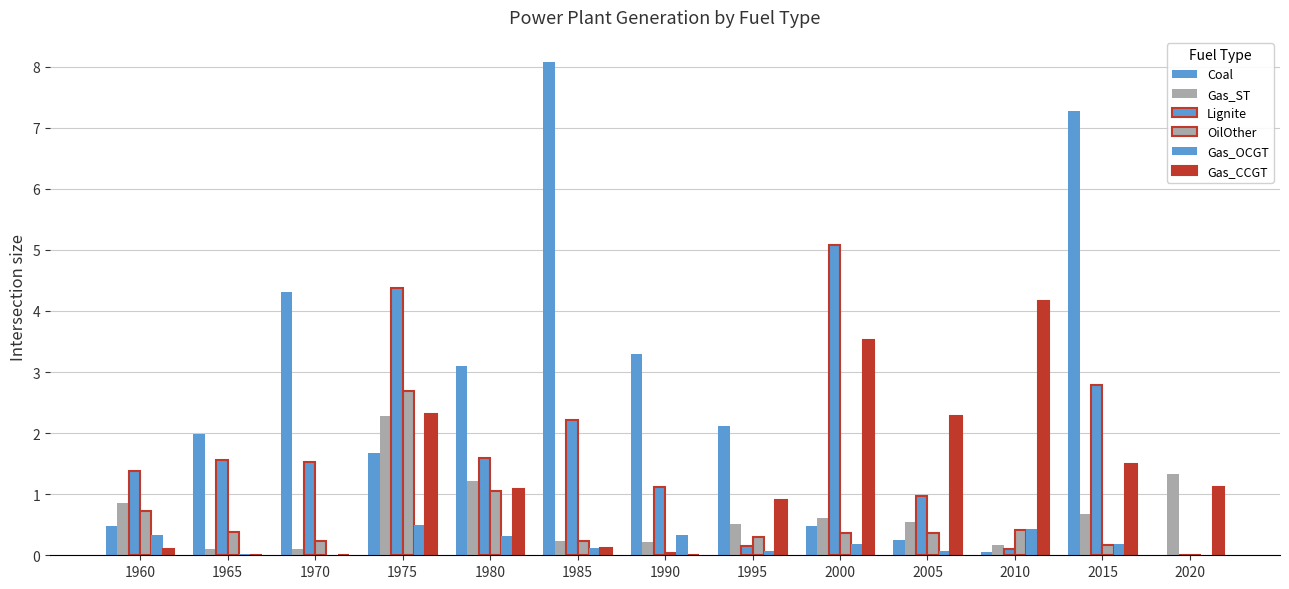

What is the minimum value for Gas_ST?

0.1